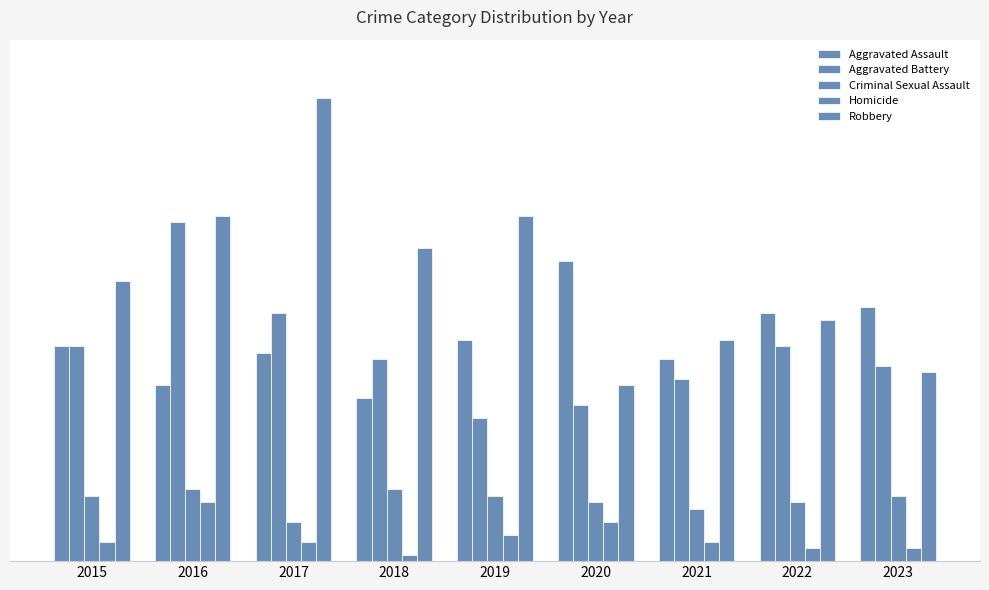

Reading right to left, what are all the values shown in this chart?

Aggravated Assault: 39	38	31	46	34	25	32	27	33
Aggravated Battery: 30	33	28	24	22	31	38	52	33
Criminal Sexual Assault: 10	9	8	9	10	11	6	11	10
Homicide: 2	2	3	6	4	1	3	9	3
Robbery: 29	37	34	27	53	48	71	53	43